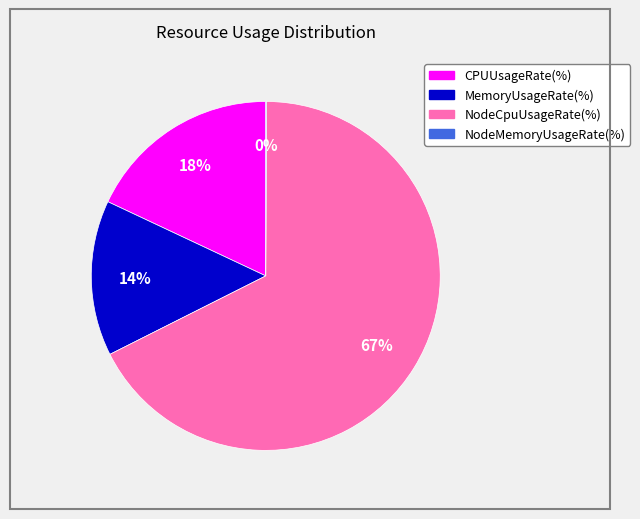

What is the largest slice in the pie chart?

NodeCpuUsageRate(%)